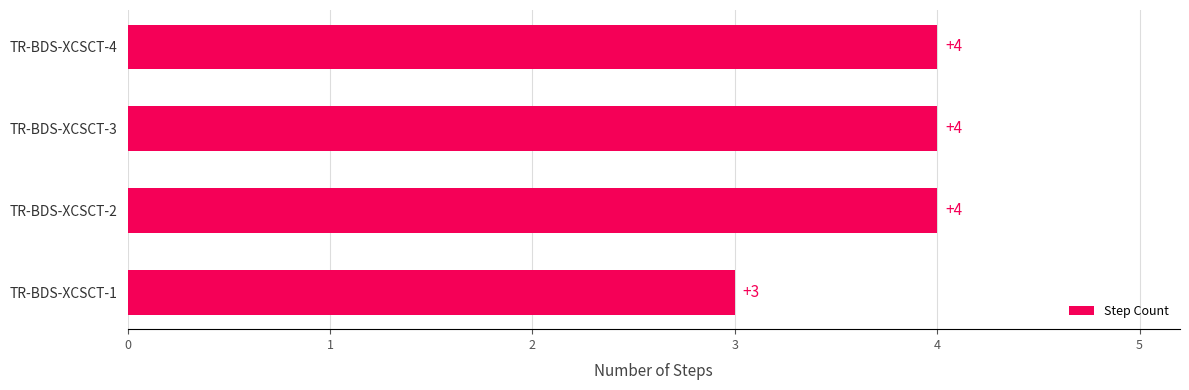

Does the chart contain any negative values?

No